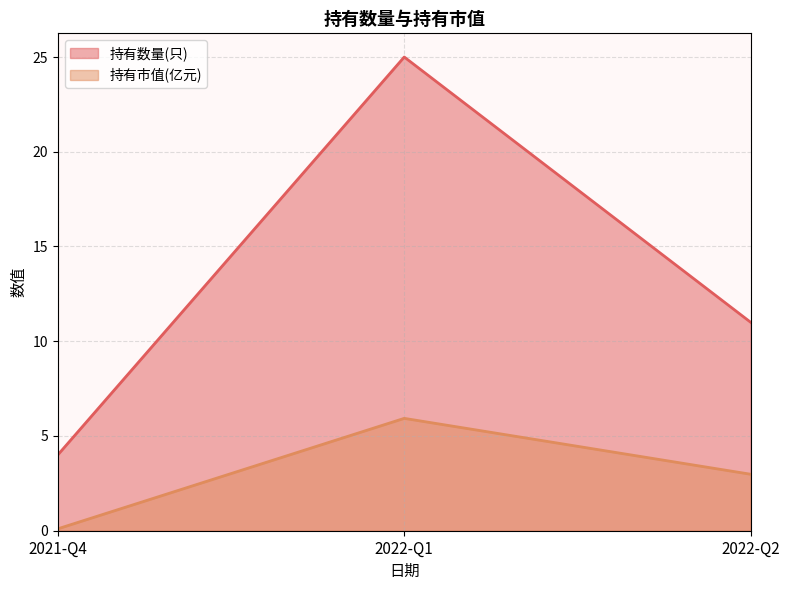

Between 2022-Q1 and 2022-Q2, which series saw the biggest shift?

持有数量(只)